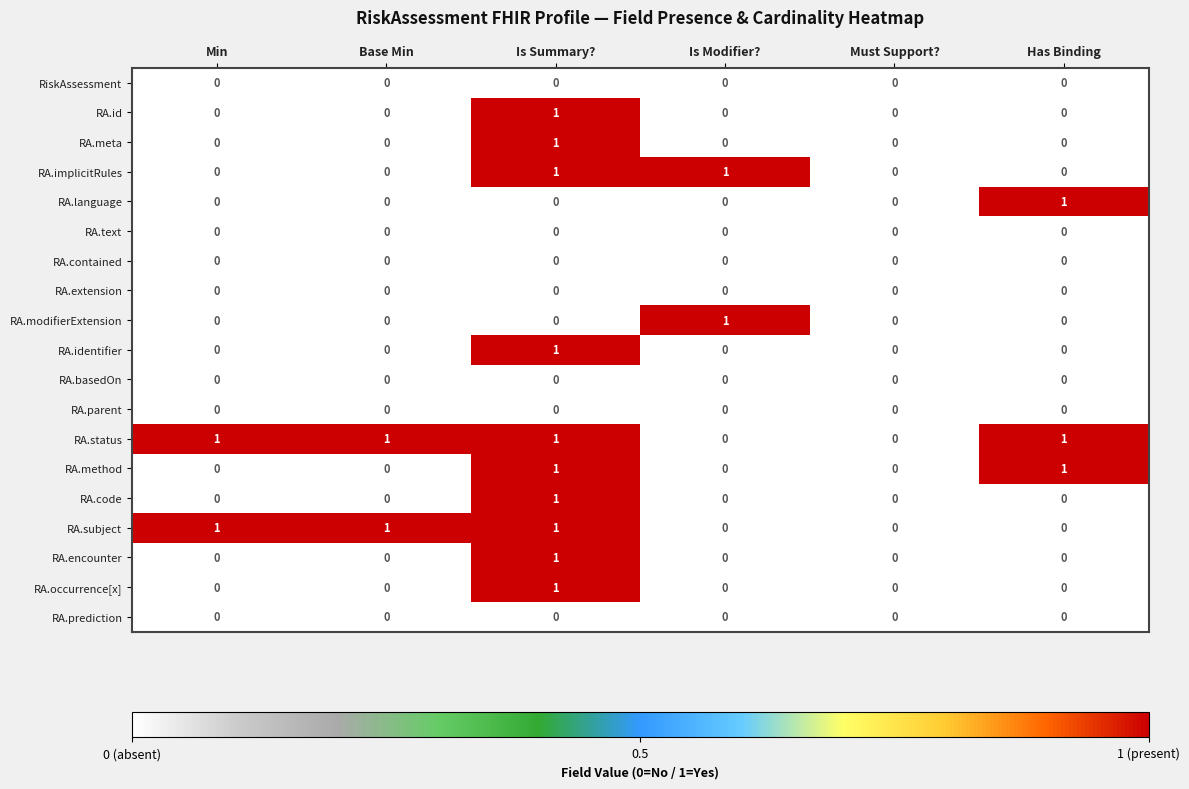

True or false: RA.status has a value of 0 at Must Support?.

True